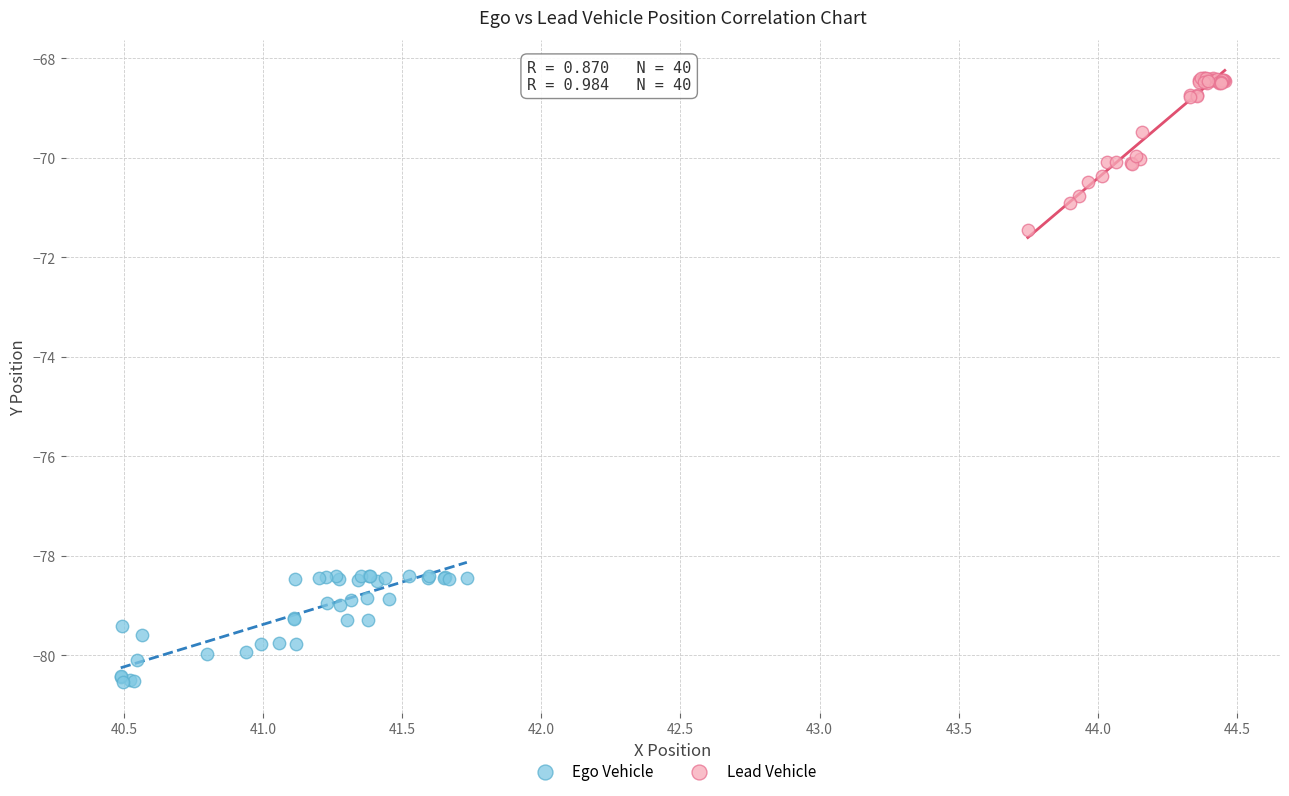

Which series reaches the minimum Y coordinate?

Ego Vehicle